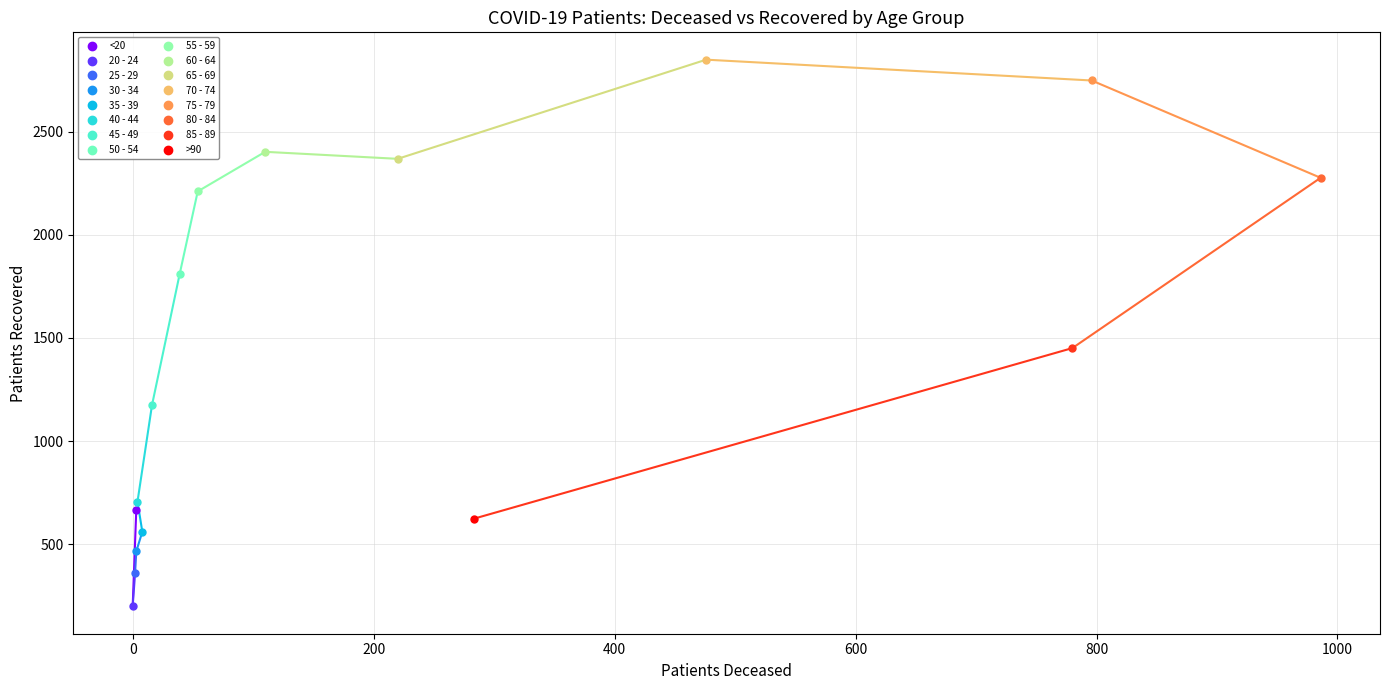

What is the difference between the maximum and second lowest values in the patients_deceased series?

984